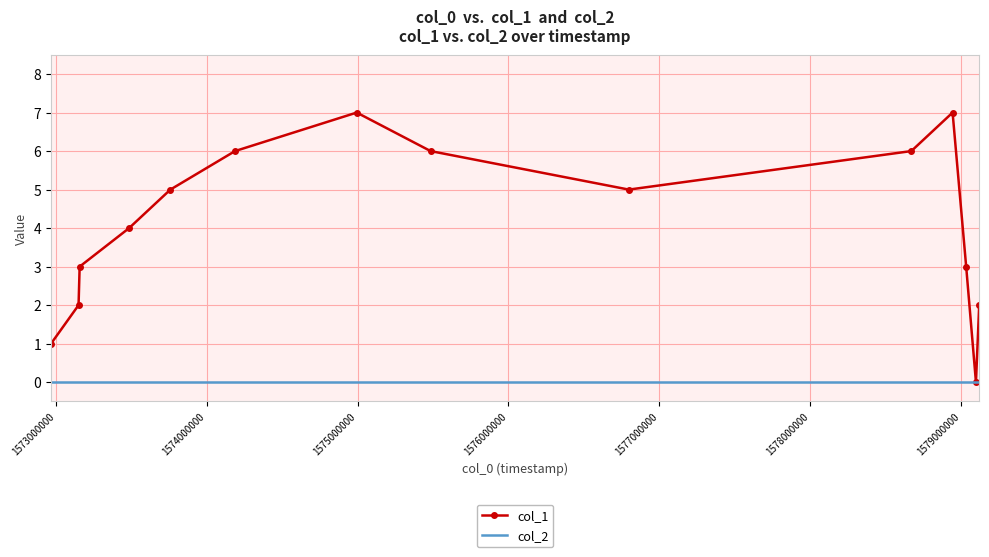

Which series has the largest total across all categories?

col_1